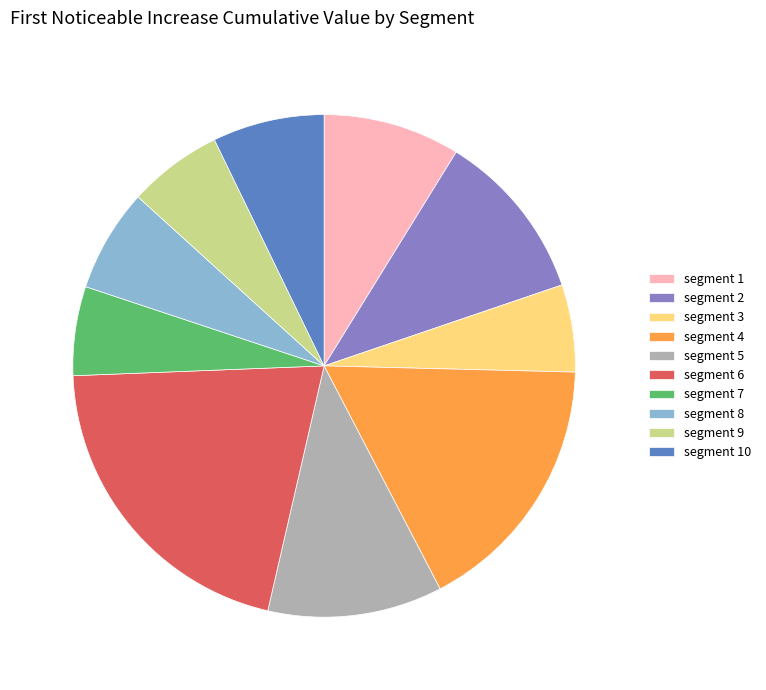

Is there any slice that represents more than half of the pie?

No